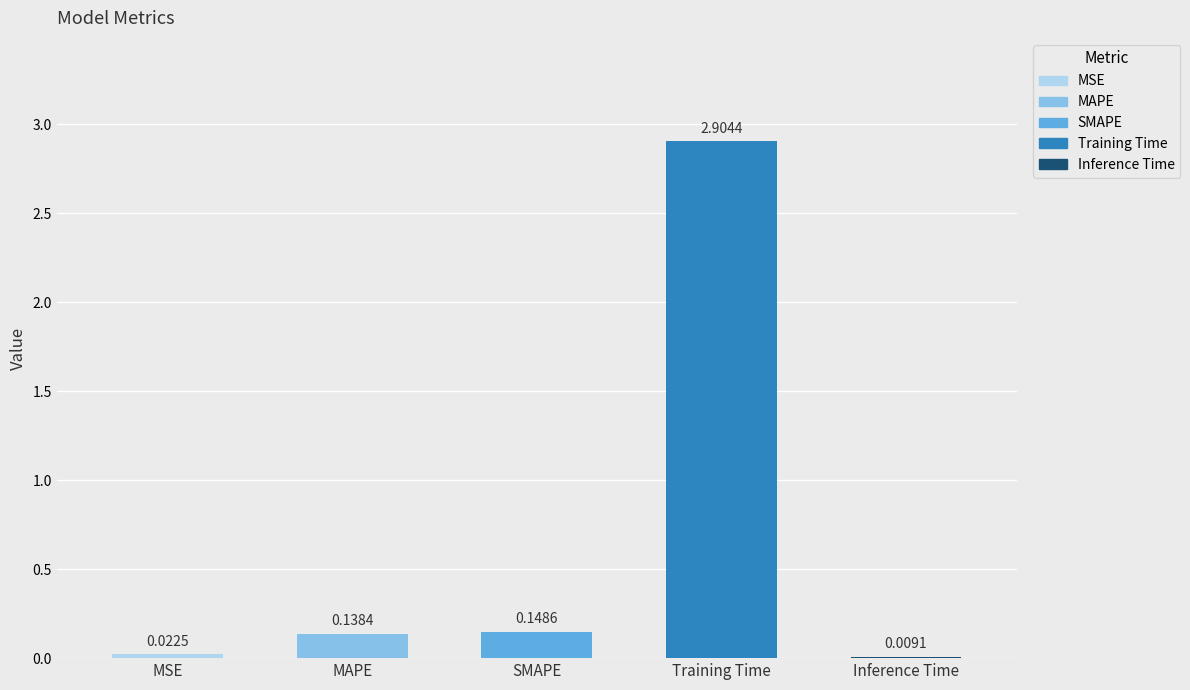

Which category has the highest value across all series?

Training Time